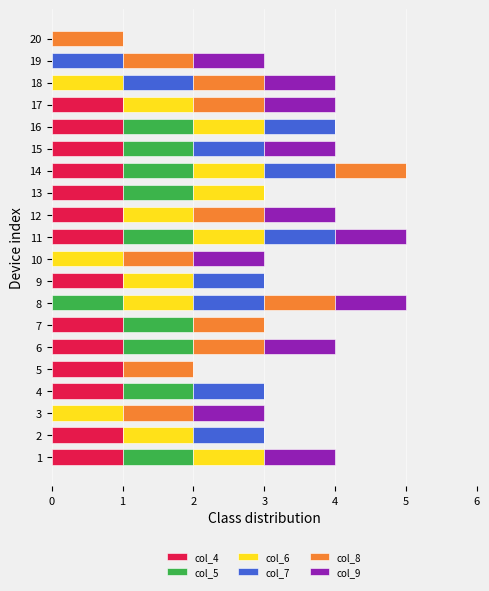

The col_4 series shows 0 at 19. True or false?

True